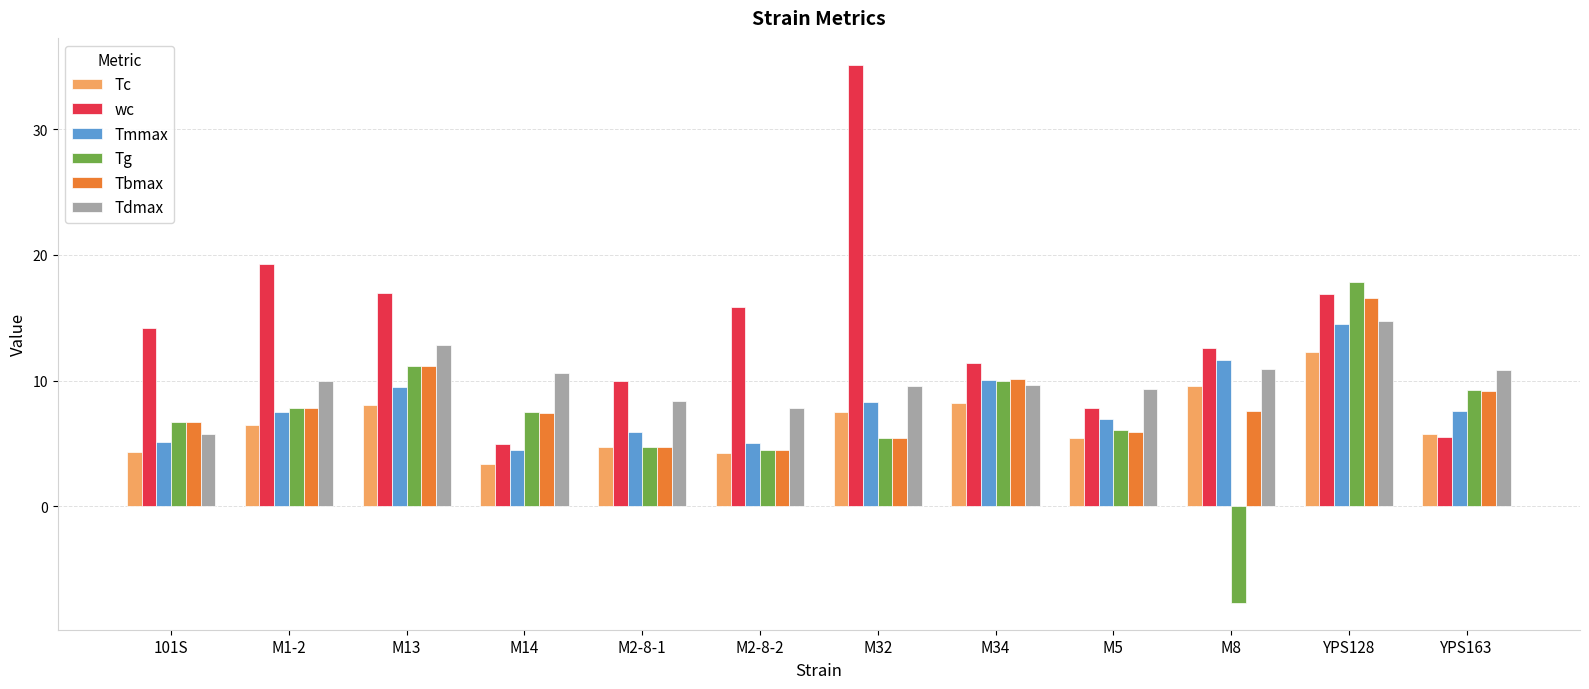

Where does the wc series first go above 14?

101S